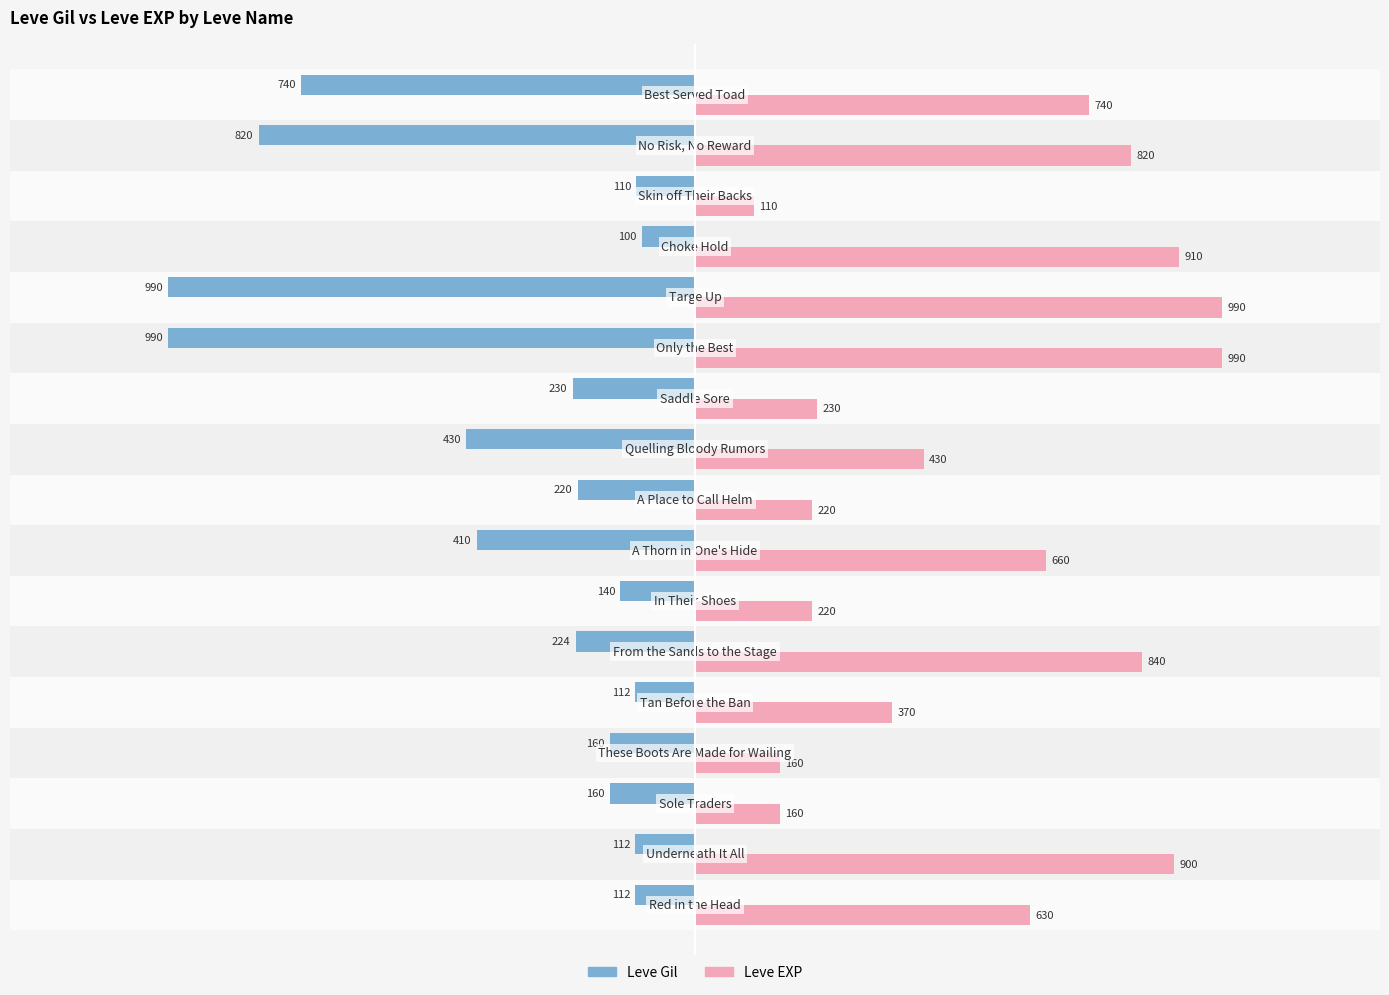

What is the sum of all Leve EXP values?

9380